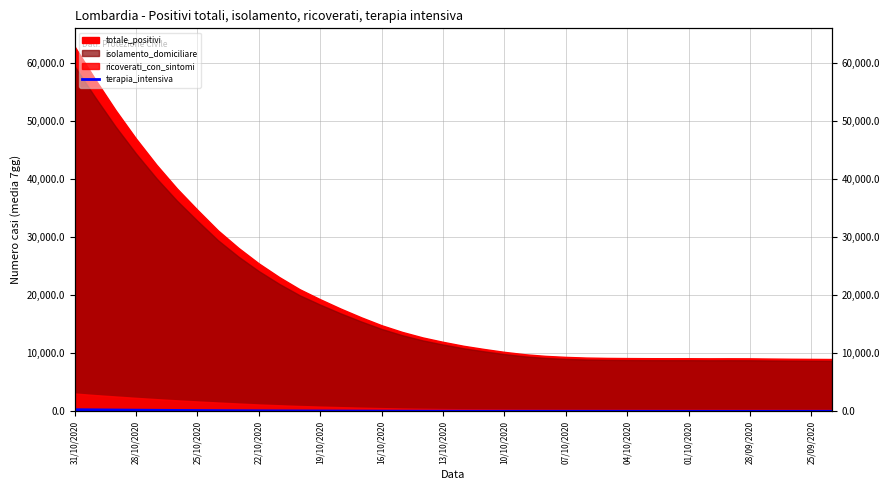

How many data points are less than 47?

19